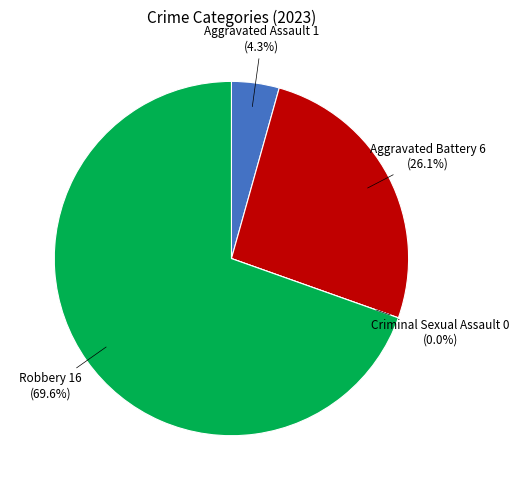

Which slice is the largest?

Robbery